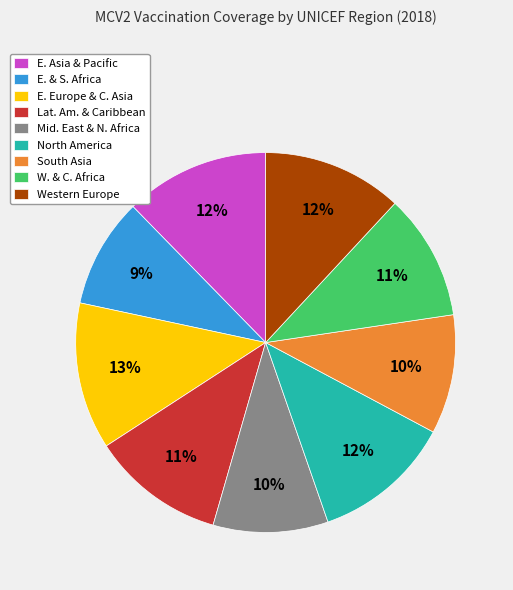

Count the number of slices in the pie.

9